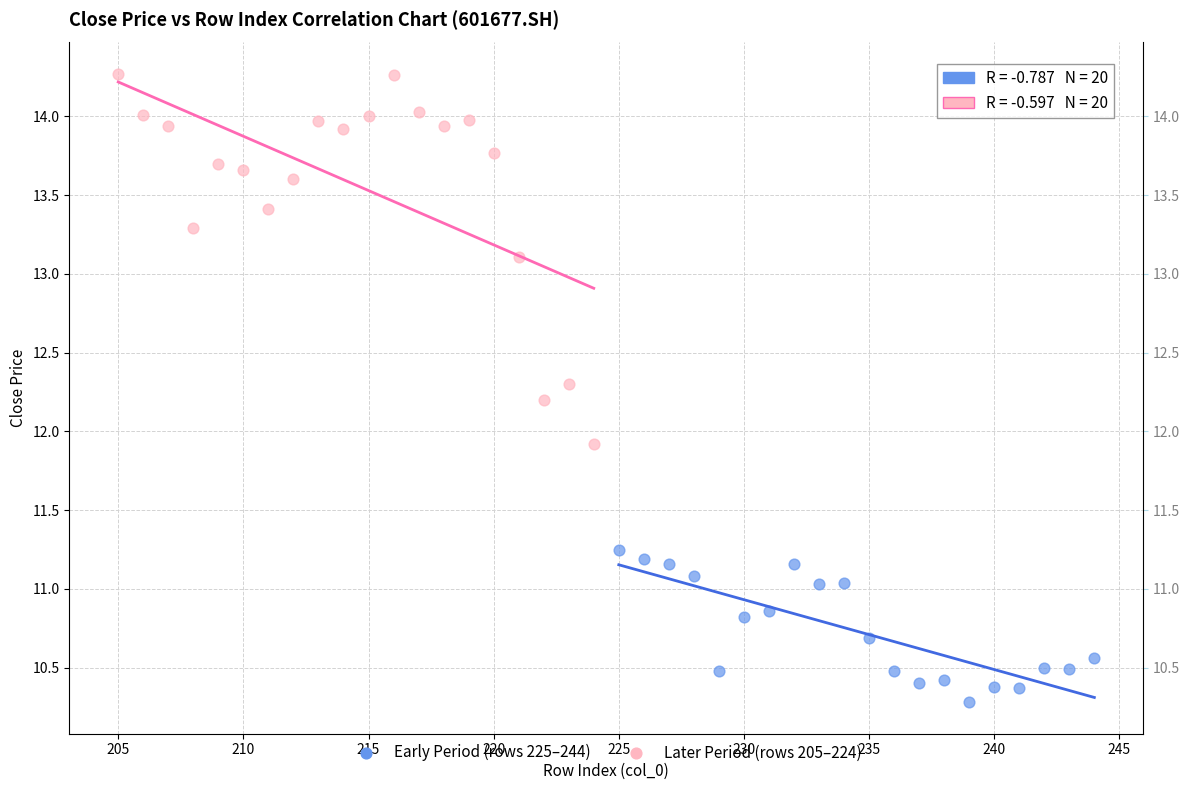

Which series has the widest spread of Y values?

Later Period (rows 205–224)